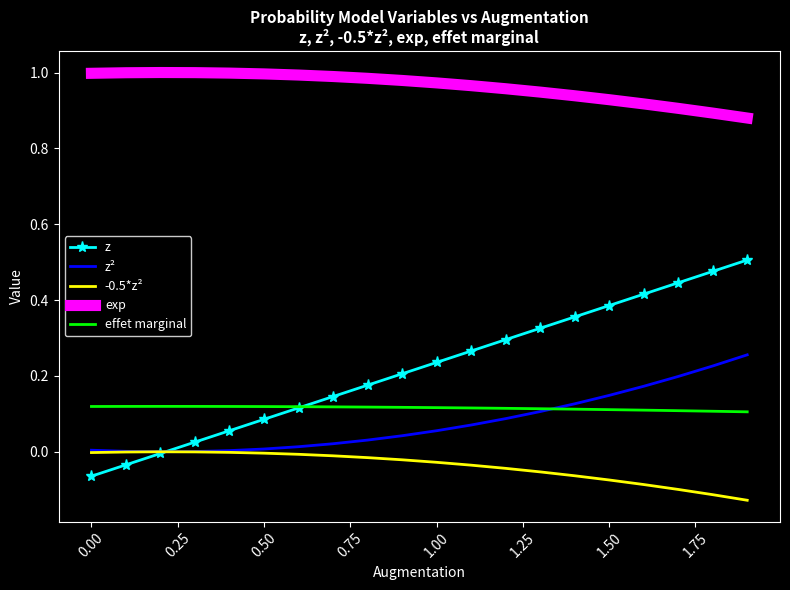

Which series has the largest total across all categories?

exp